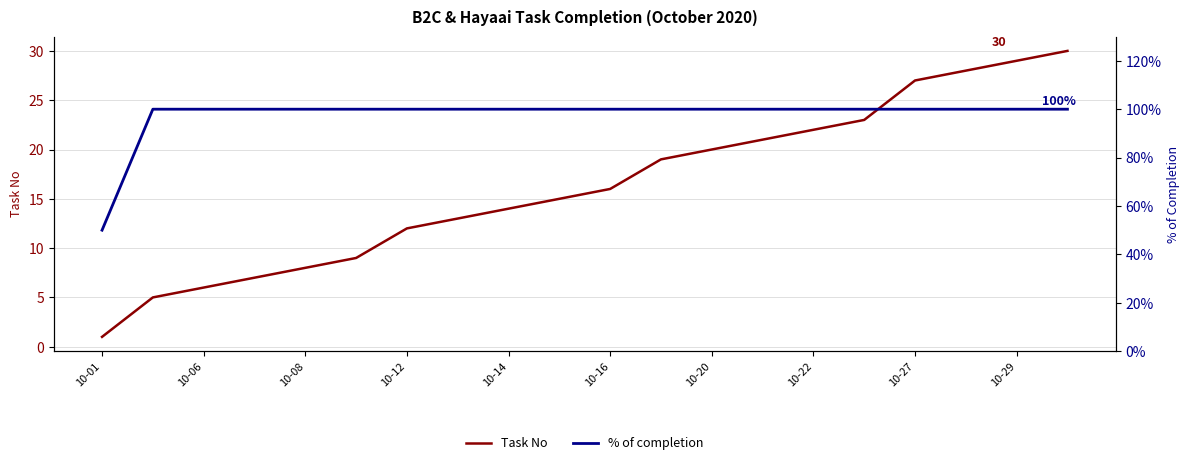

What is the value of the Task No point at the 13th from the left?

20.0